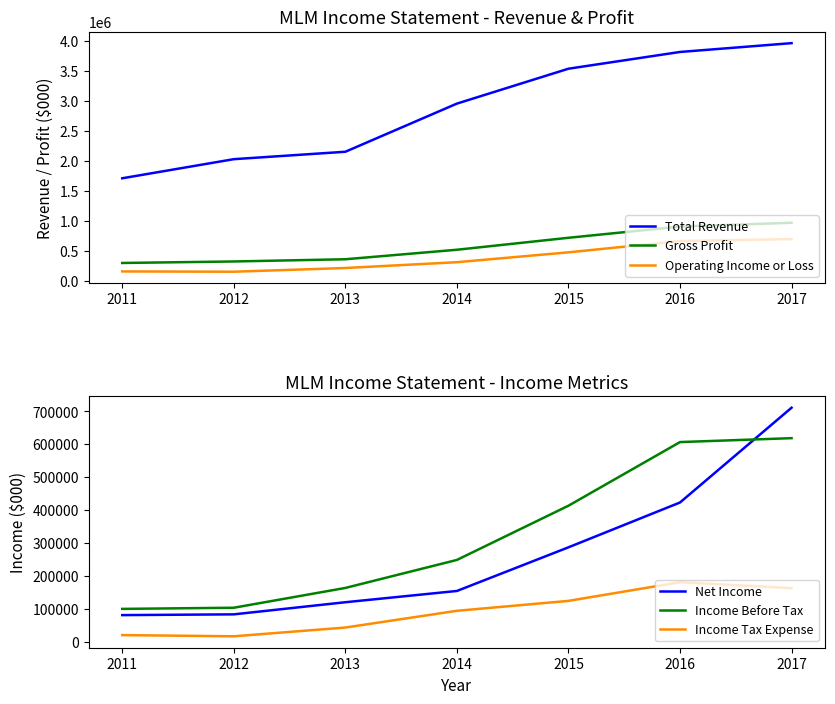

Where is Net Income nearest to the value 396500?

2016